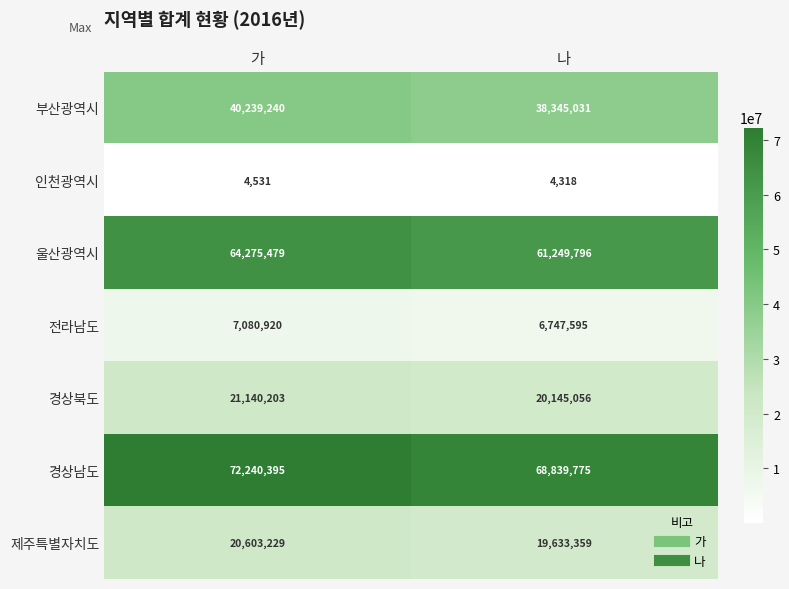

What is the difference between the 경상남도 values at 나 and 가?

3400620